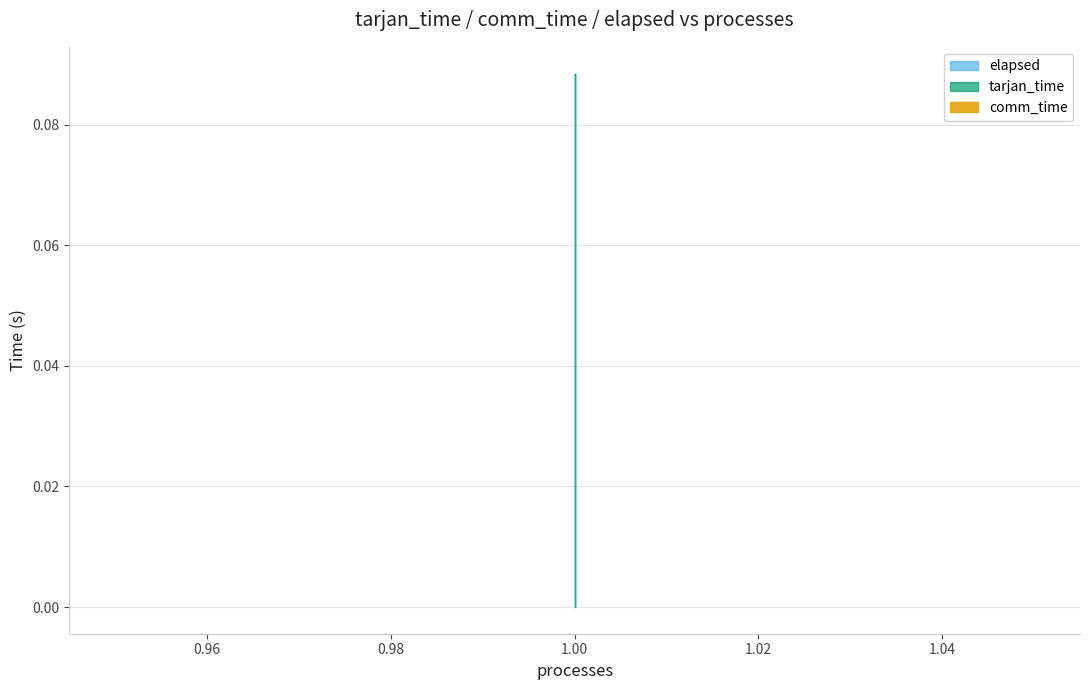

Is the value of tarjan_time at 1 greater than the value of elapsed at 1?

No